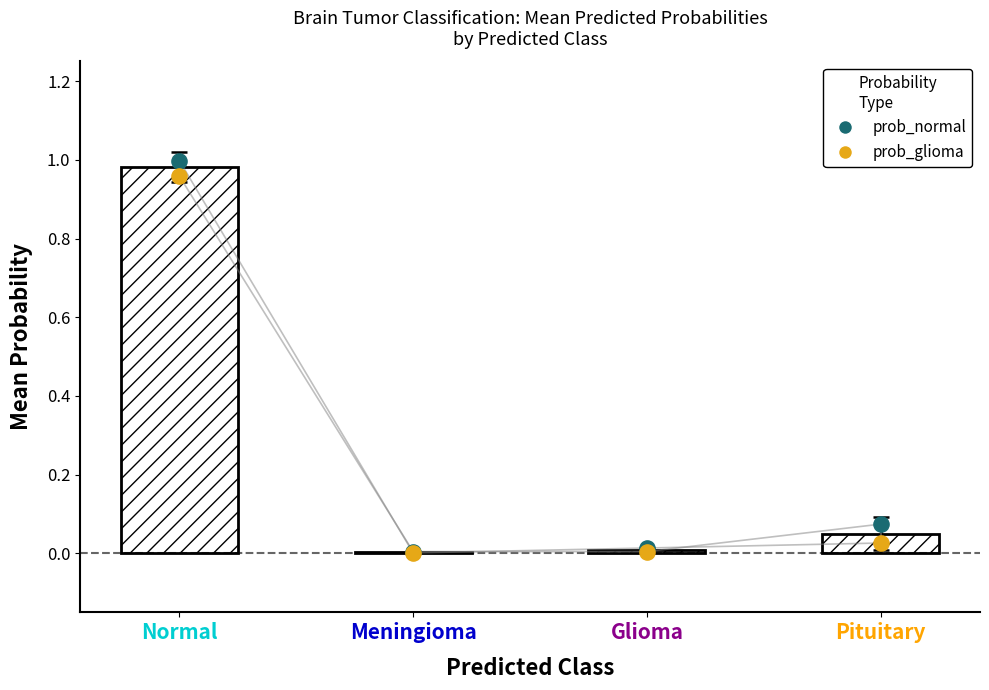

What is the total value across all series at Normal?

2.0